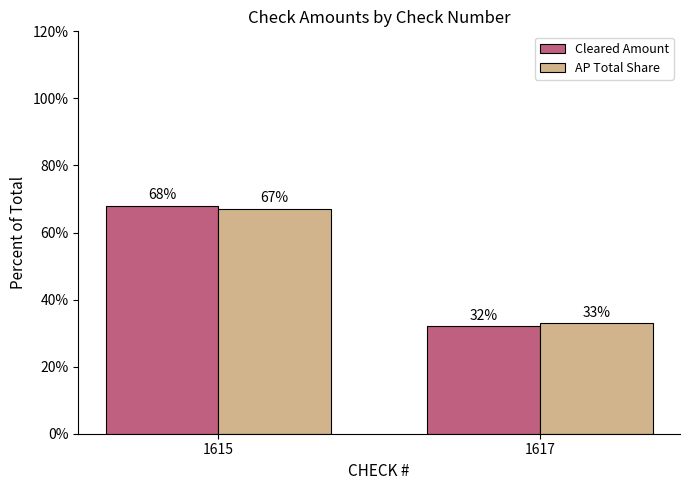

What is the average value of the AP Total Share series?

50.0